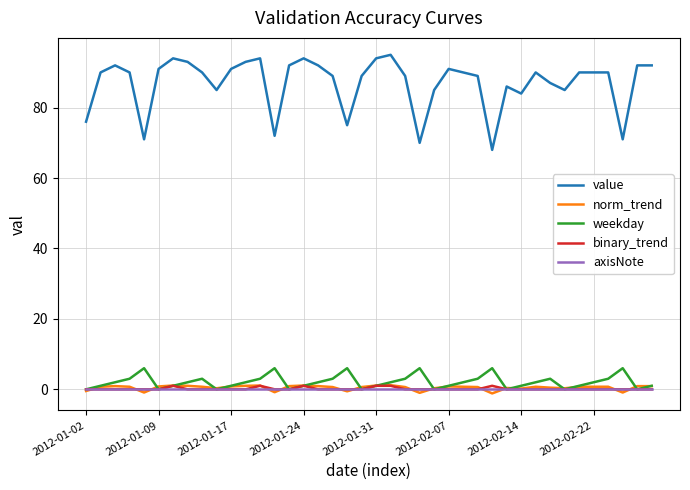

Count the number of data series in this chart.

5